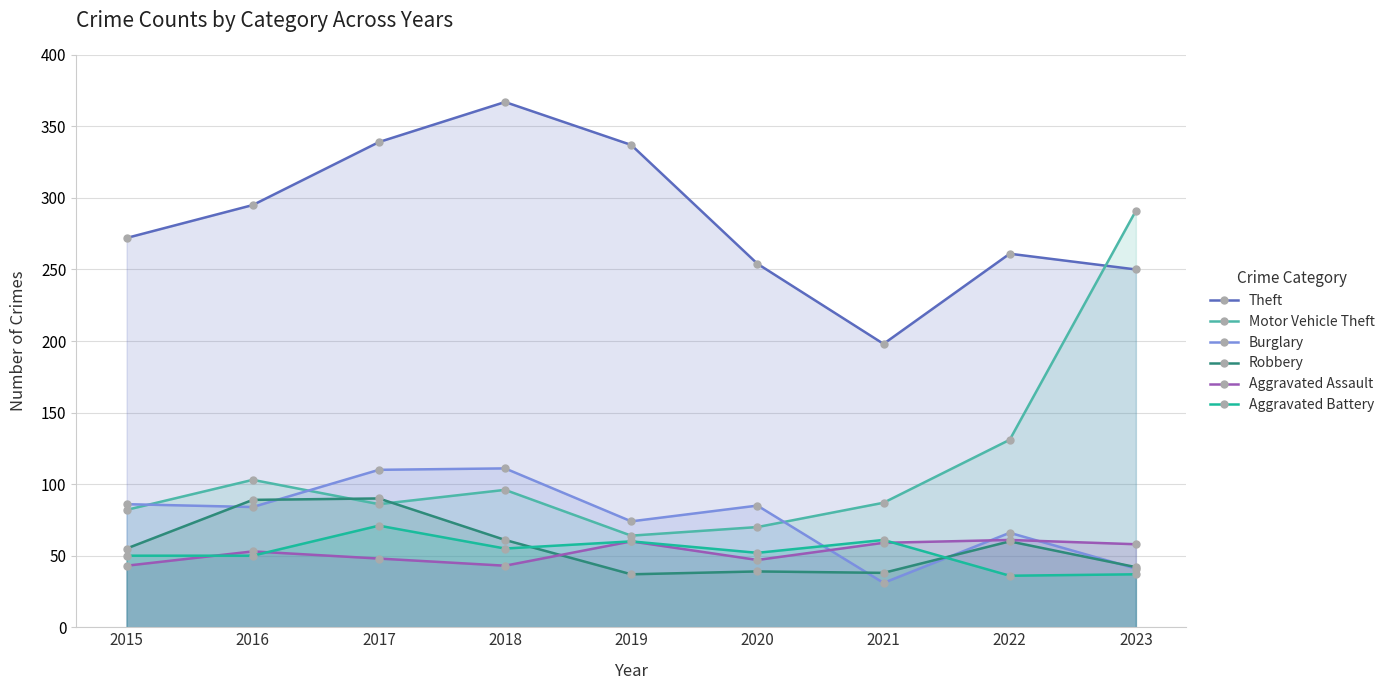

Which category has the highest value across all series?

2018